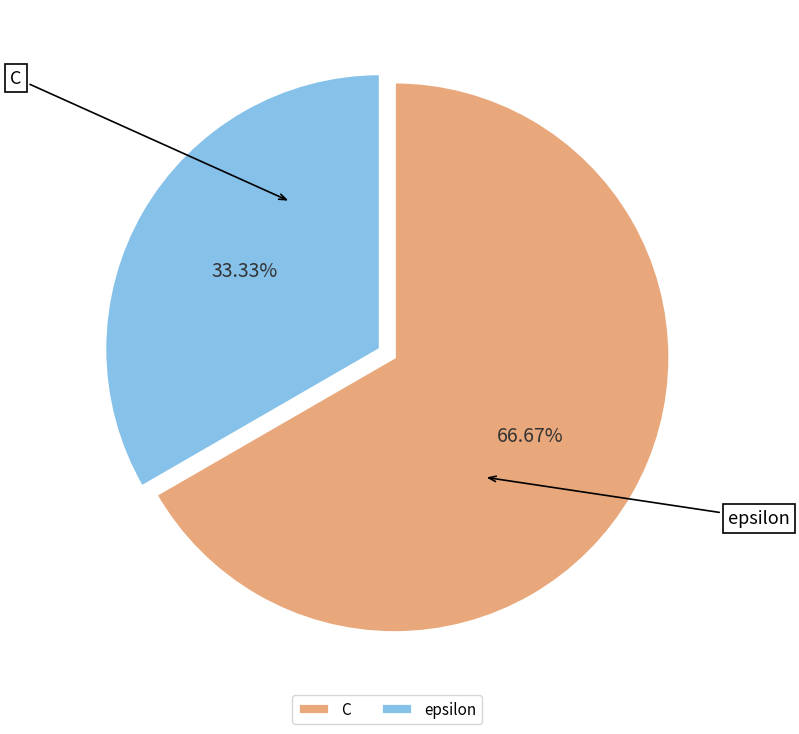

The C slice represents 67% of the pie. True or false?

True